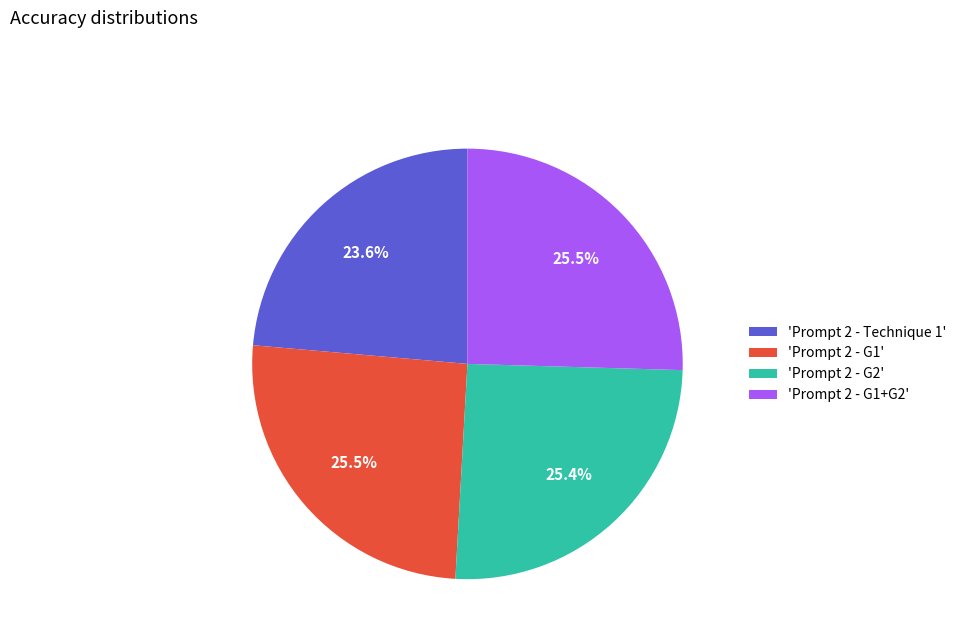

Combined, do 'Prompt 2 - G2' and 'Prompt 2 - G1' account for over 50%?

Yes